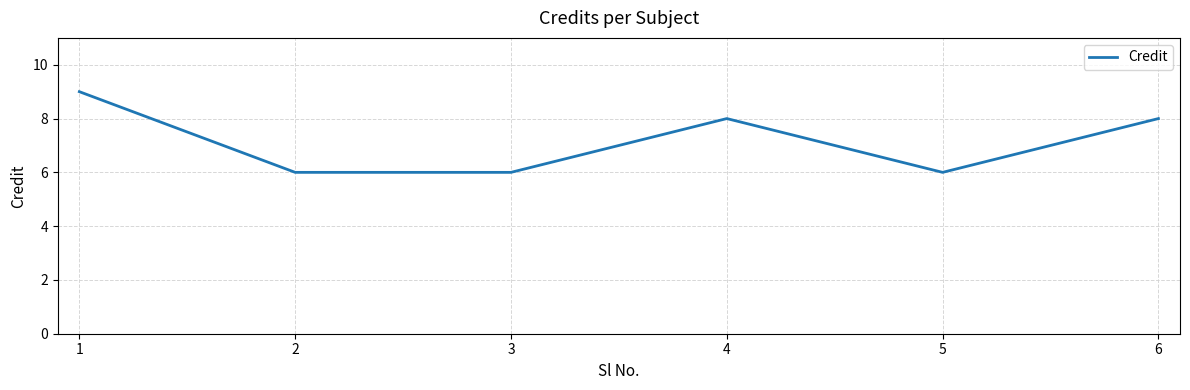

Which has a higher value, 2 or 4?

4